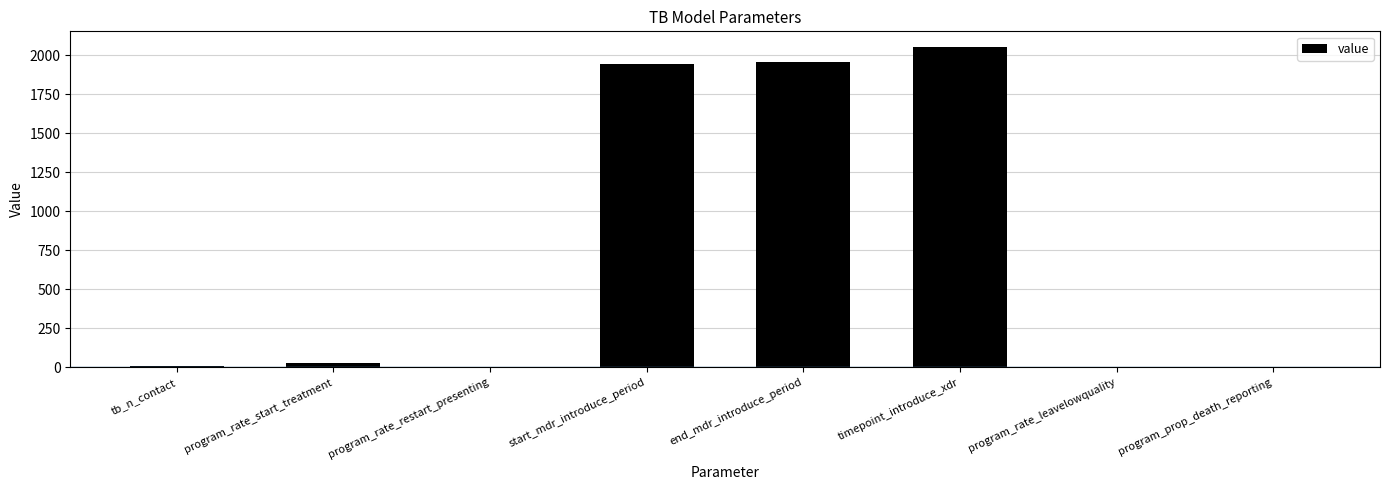

At which category does the chart reach its peak across all series?

timepoint_introduce_xdr